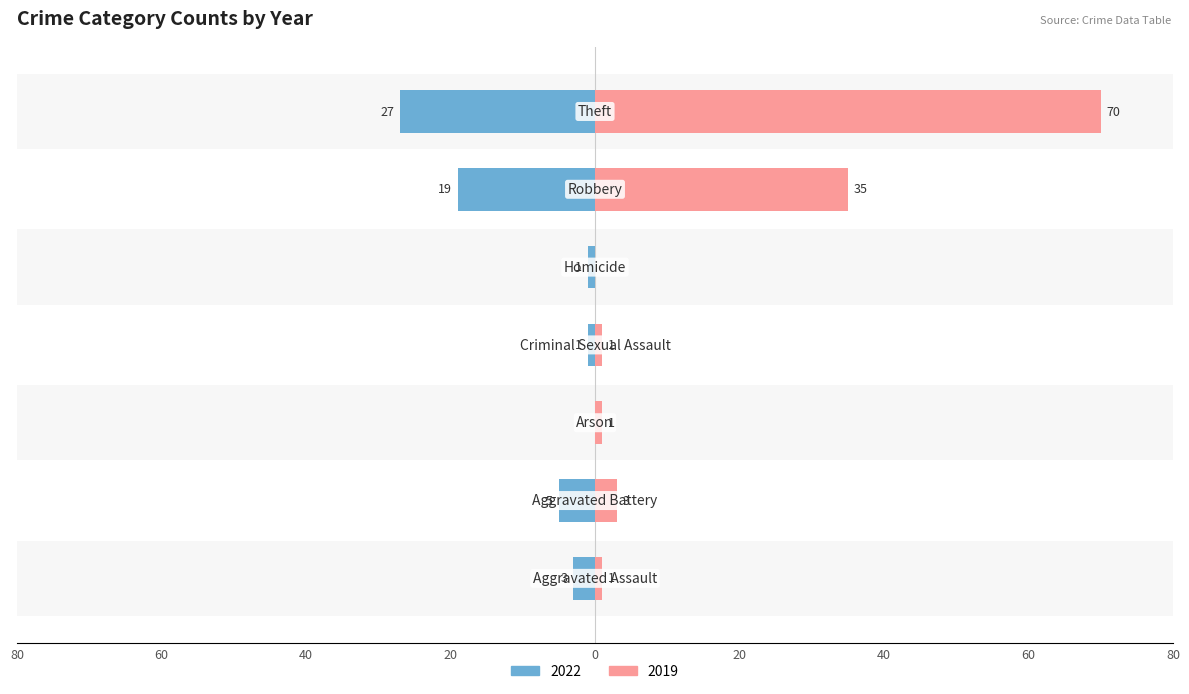

At how many categories does at least one series exceed 63?

1